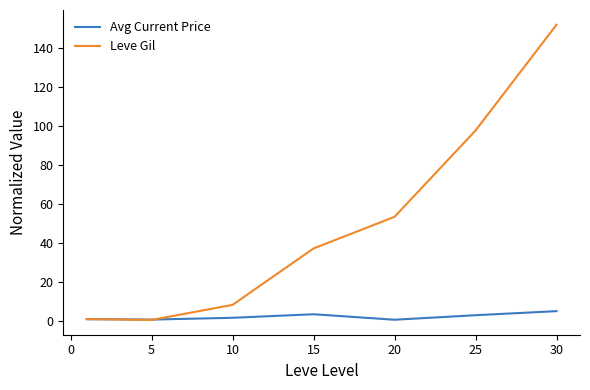

List the series in order of their overall mean, lowest first.

Avg Current Price, Leve Gil